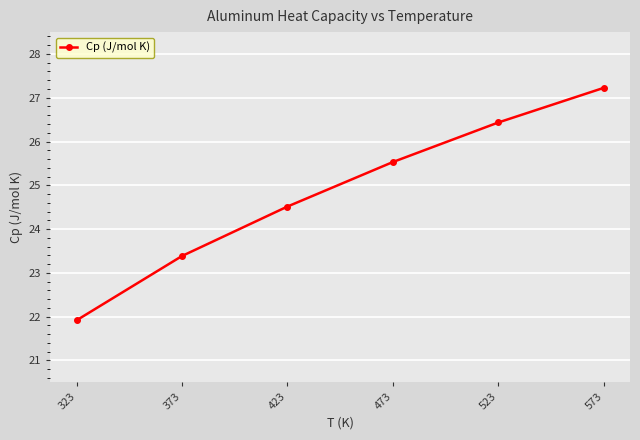

Rank the categories by value from lowest to highest.

323, 373, 423, 473, 523, 573